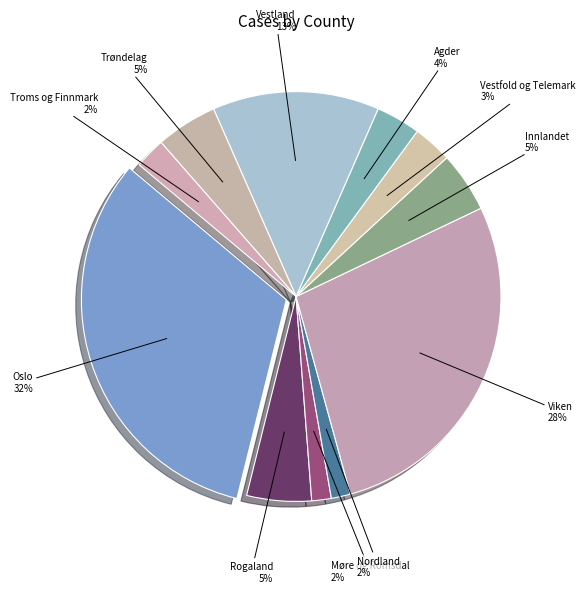

Does Troms og Finnmark account for over 50% of the chart?

No